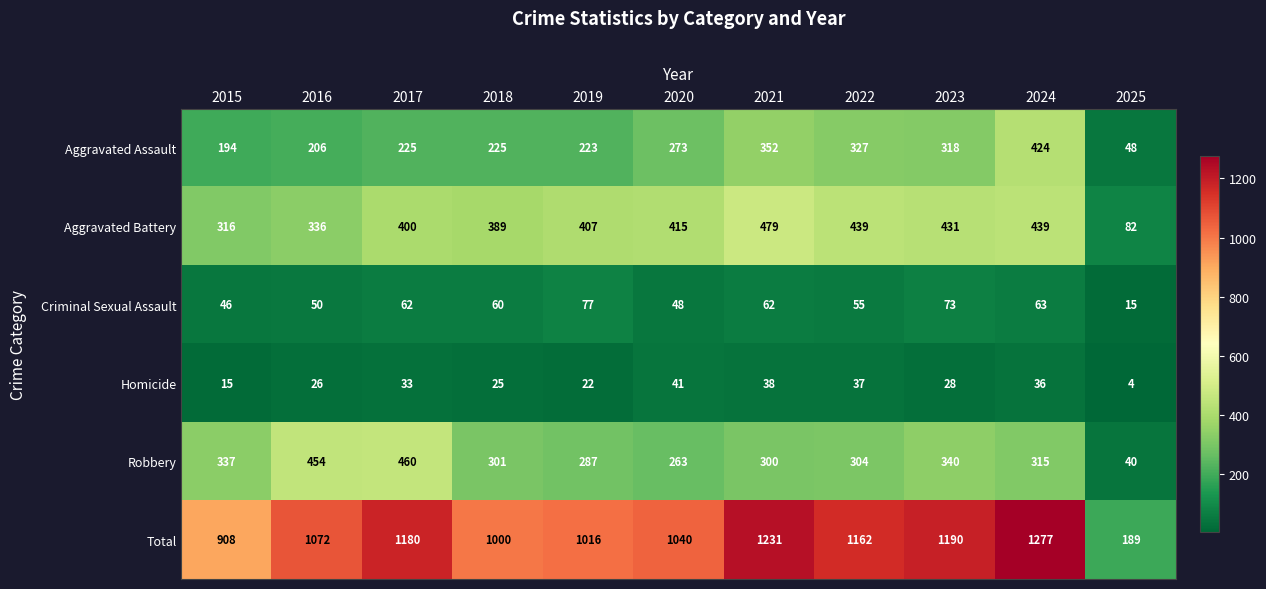

The Homicide series shows 37 at 2022. True or false?

True